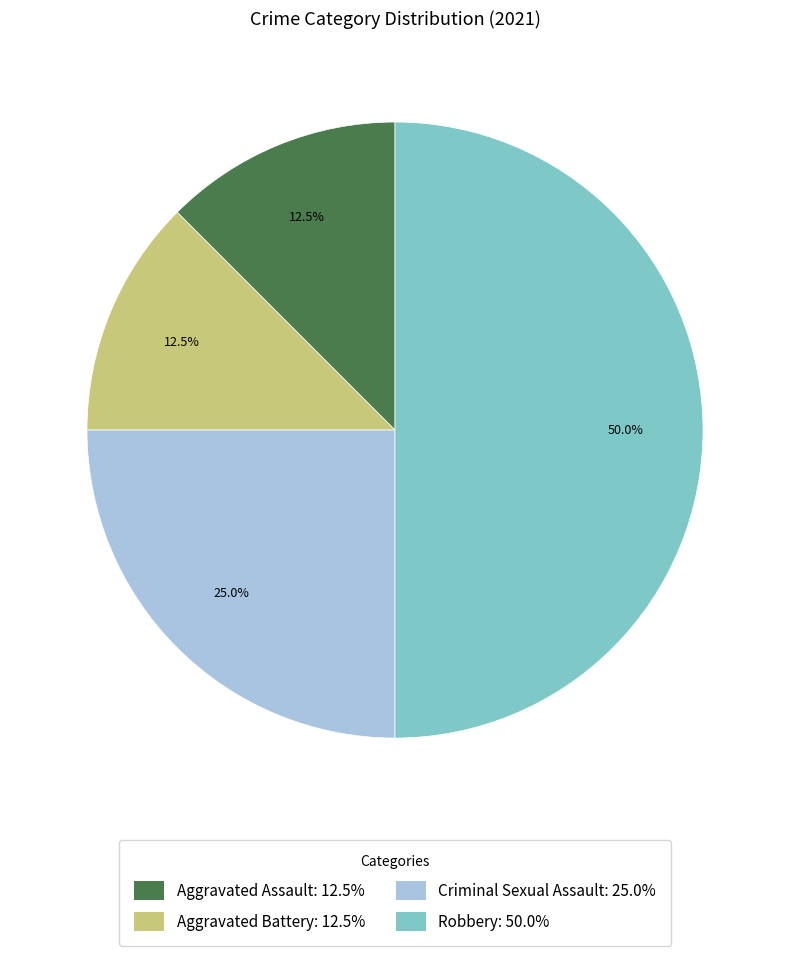

To the nearest percent, what is the average slice percentage?

25%